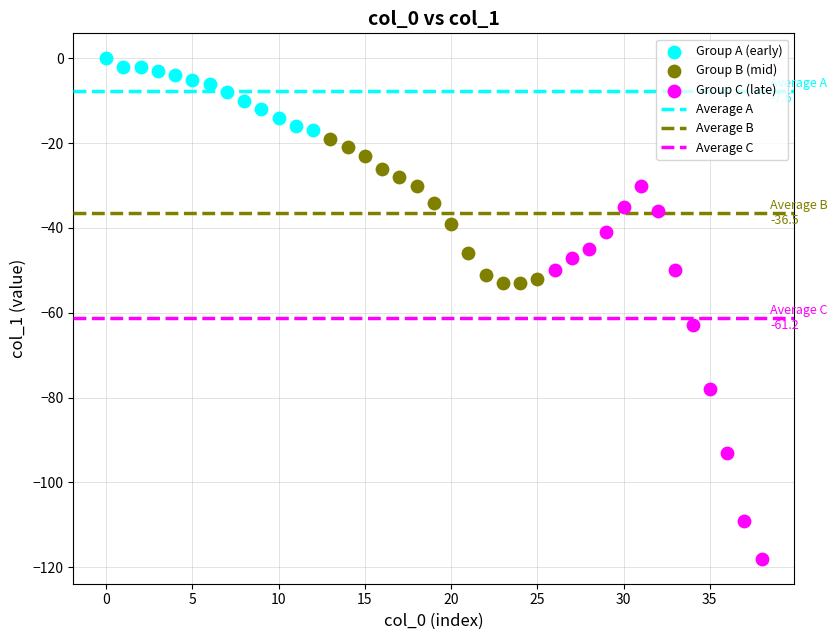

Which series has the widest spread of Y values?

Group C (late)